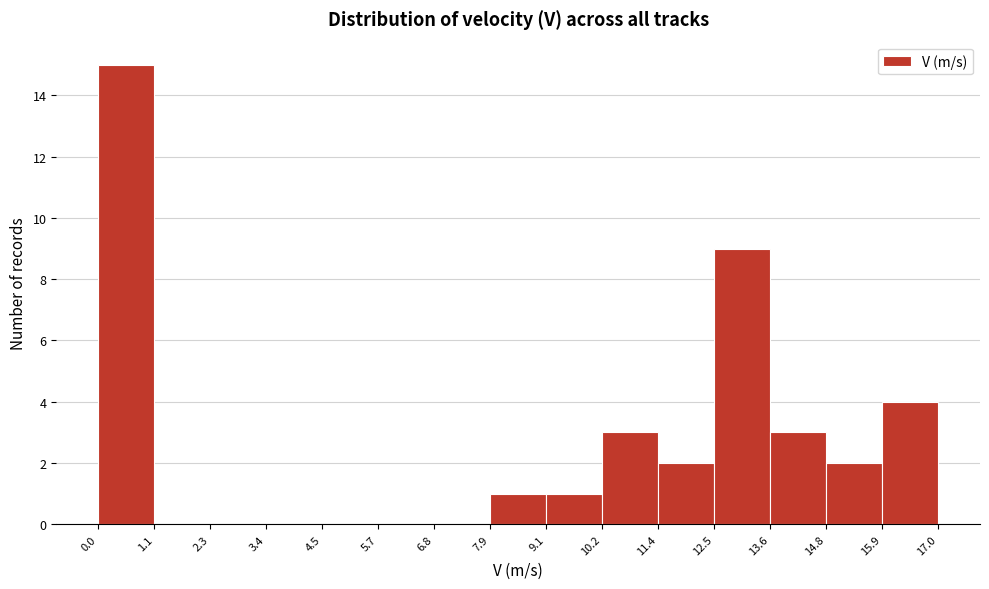

Reading left to right, list every bar in this chart as the range it spans on the x-axis followed by its height. The values are not printed on the chart, so give them approximately, as read against the axis.

0.0 to 1.1: 15
1.1 to 2.3: 0
2.3 to 3.4: 0
3.4 to 4.5: 0
4.5 to 5.7: 0
5.7 to 6.8: 0
6.8 to 7.9: 0
7.9 to 9.1: 1
9.1 to 10.2: 1
10.2 to 11.4: 3
11.4 to 12.5: 2
12.5 to 13.6: 9
13.6 to 14.8: 3
14.8 to 15.9: 2
15.9 to 17.0: 4